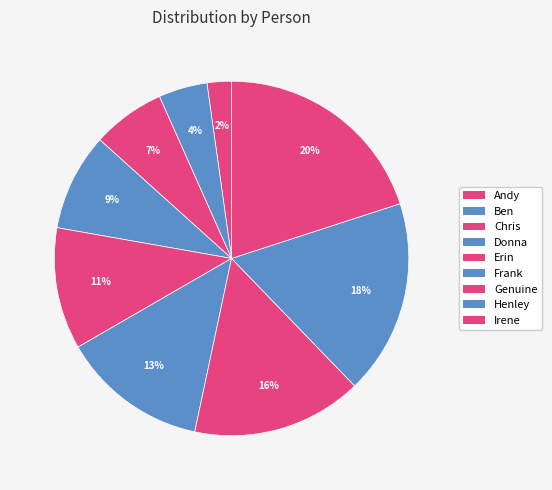

What is the smallest slice in the pie chart?

Andy